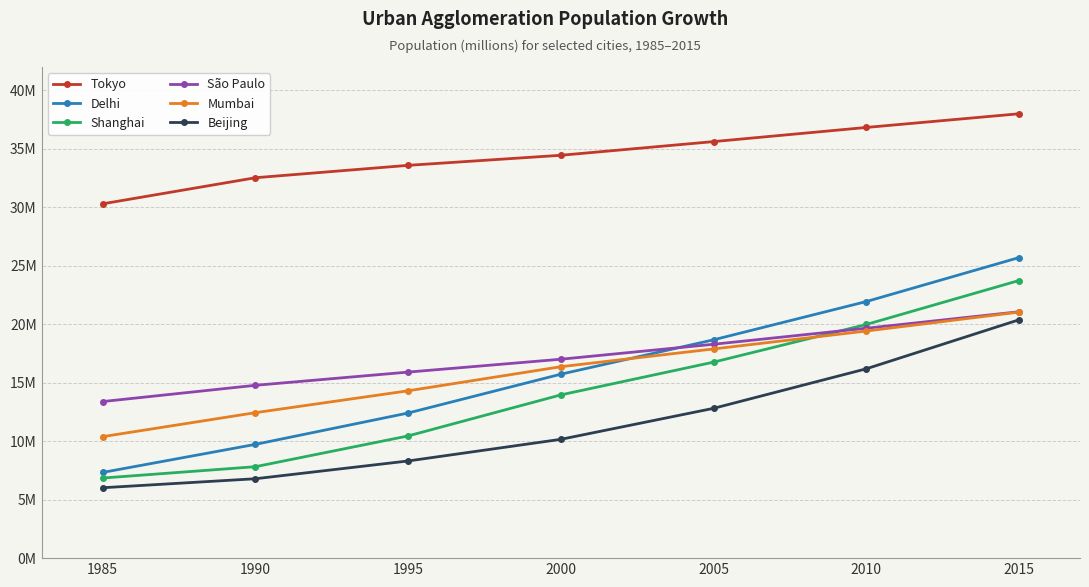

Is this an area chart (filled region under the line)?

No